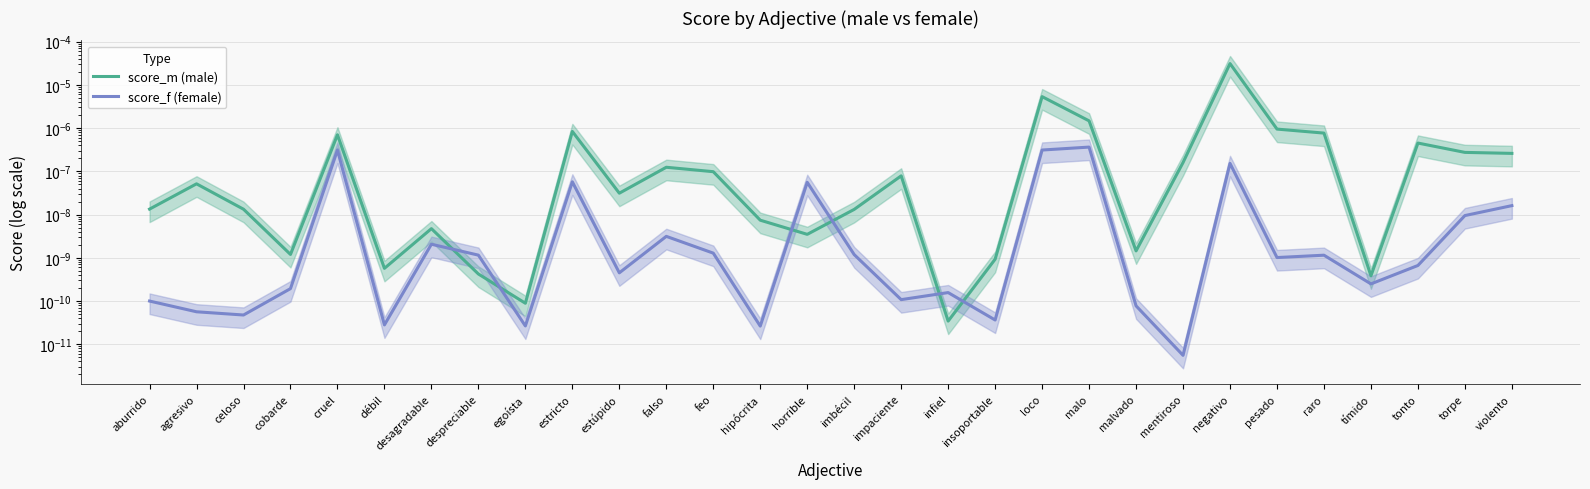

Which series has the largest total across all categories?

score_m (male)